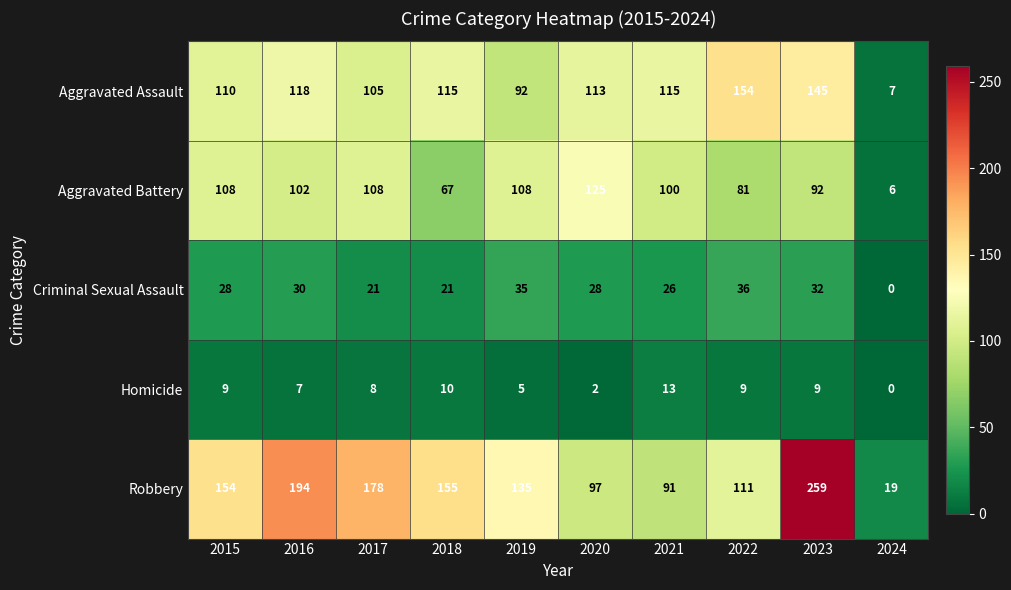

What is the difference between the highest and lowest values at 2017?

170